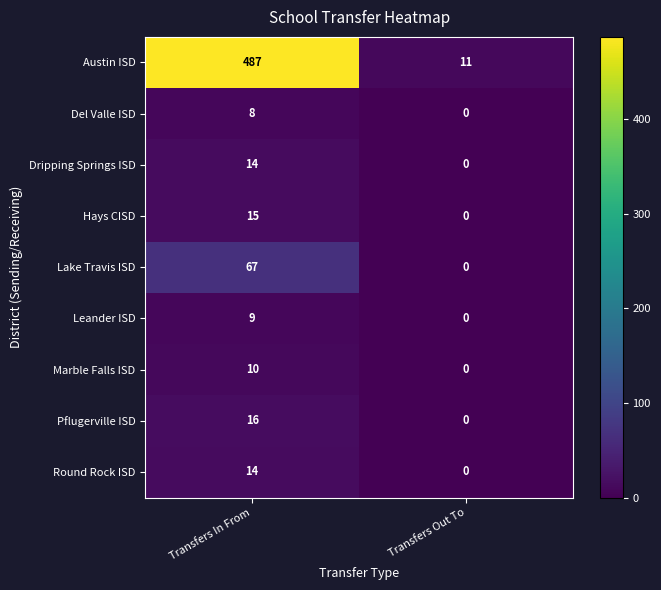

Rank the categories by Pflugerville ISD value from lowest to highest.

Transfers Out To, Transfers In From